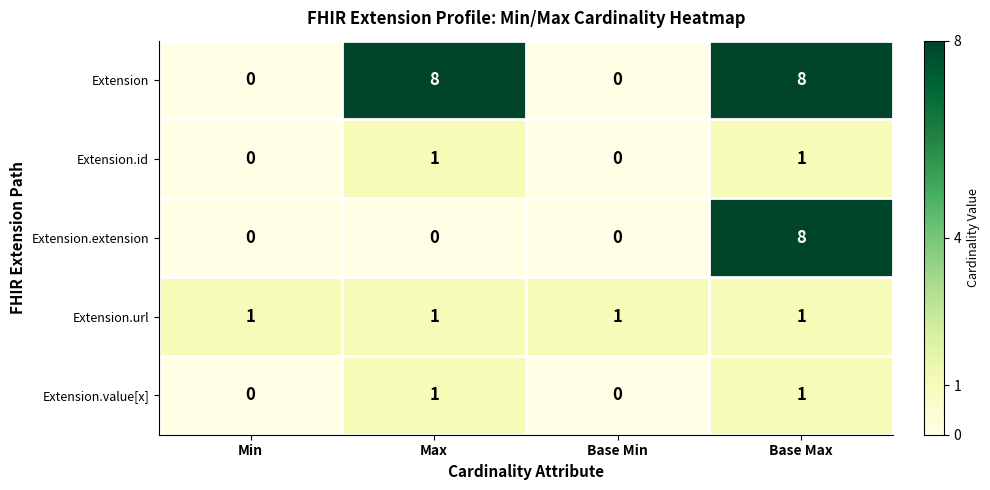

Reading left to right, transcribe all the data shown in this chart.

Extension: Min=0	Max=8	Base Min=0	Base Max=8
Extension.id: Min=0	Max=1	Base Min=0	Base Max=1
Extension.extension: Min=0	Max=0	Base Min=0	Base Max=8
Extension.url: Min=1	Max=1	Base Min=1	Base Max=1
Extension.value[x]: Min=0	Max=1	Base Min=0	Base Max=1